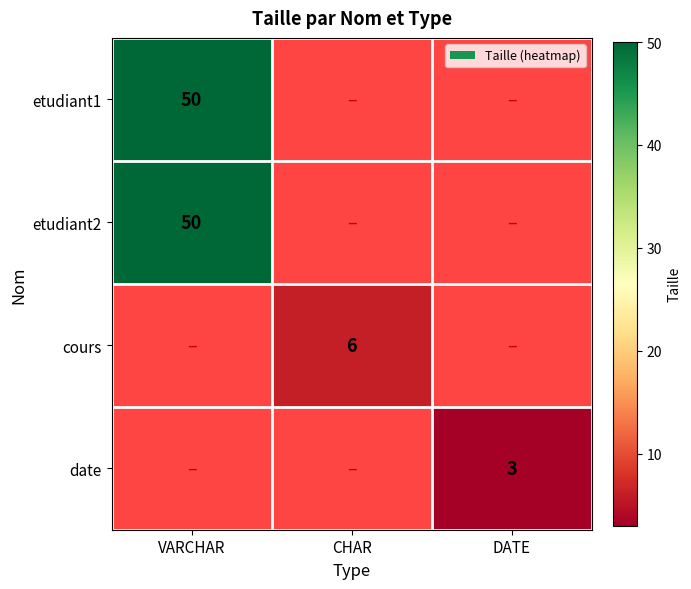

Is the value of date at DATE greater than the value of etudiant1 at VARCHAR?

No